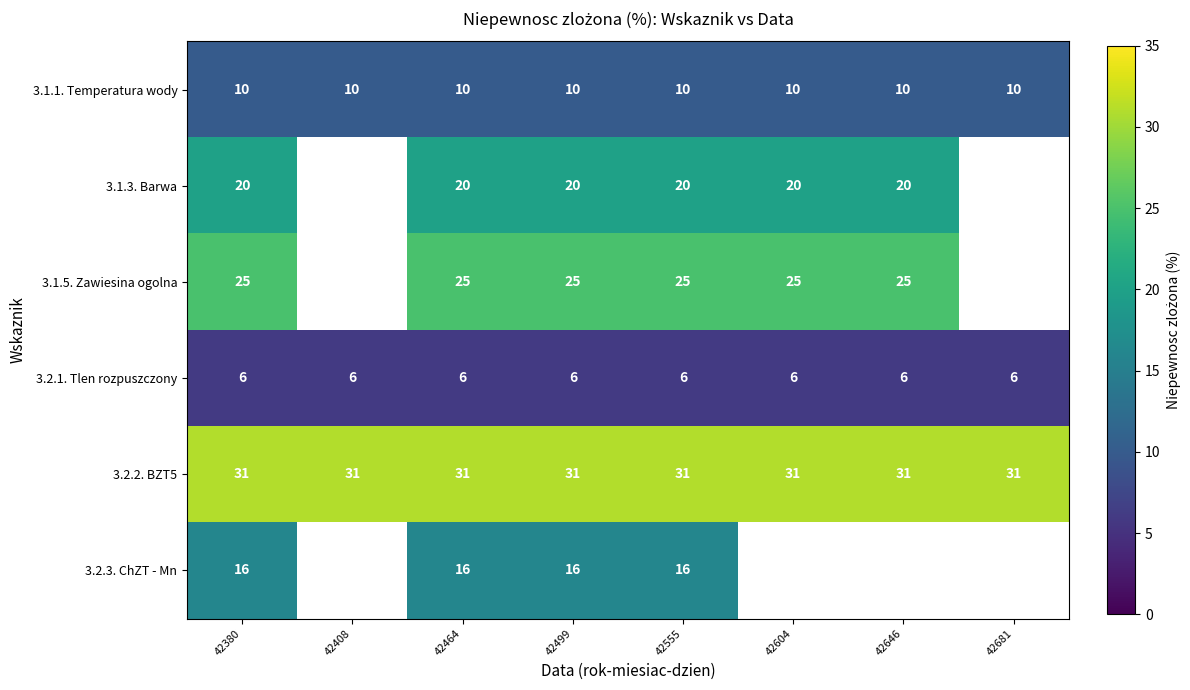

True or false: 3.1.1. Temperatura wody has a value of 14 at 42499.

False